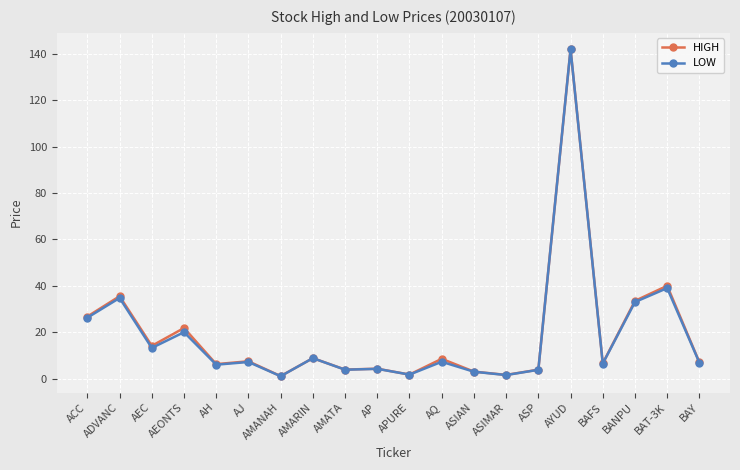

What is the smallest value displayed?

1.0